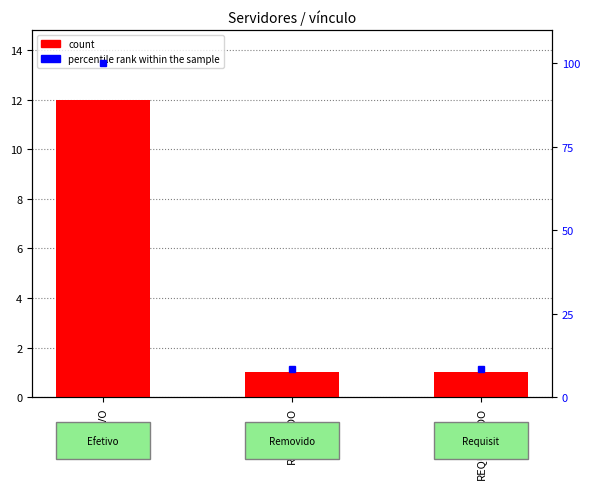

Which series has the largest total across all categories?

percentile rank within the sample